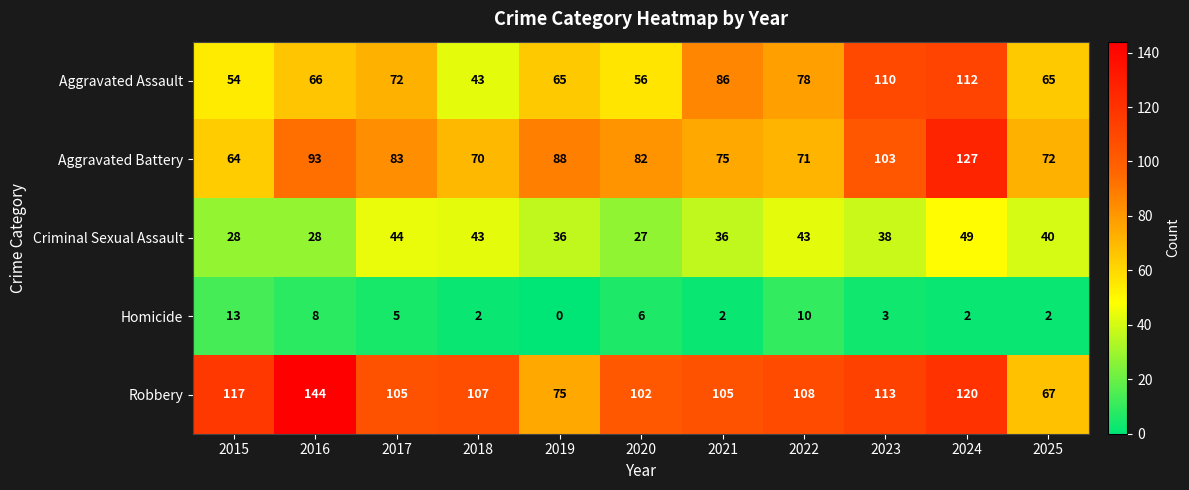

Which category has the highest value in the Homicide series?

2015